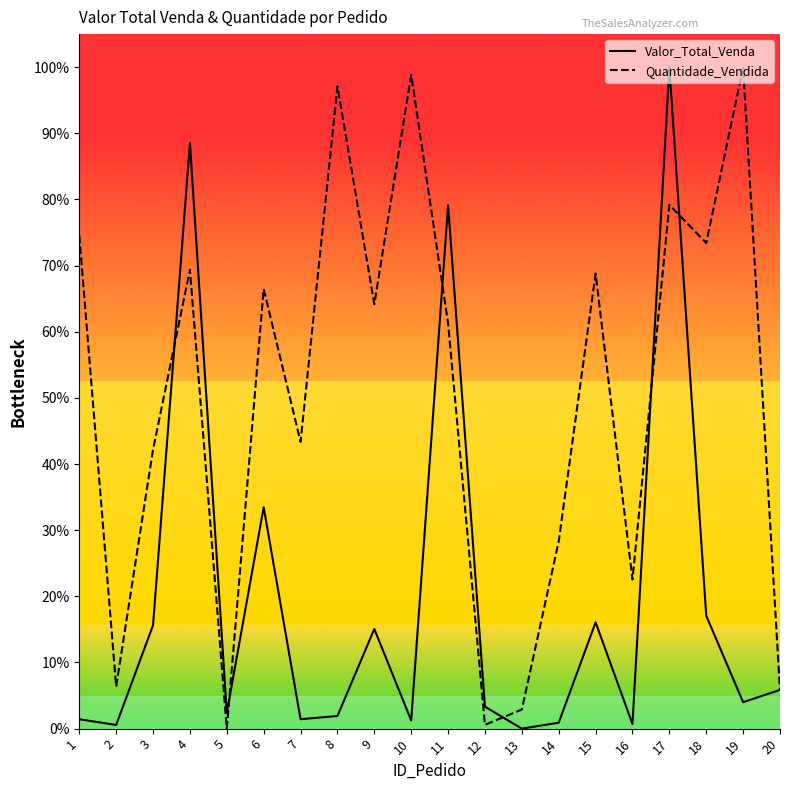

Which series changed the most between 9 and 17?

Valor_Total_Venda